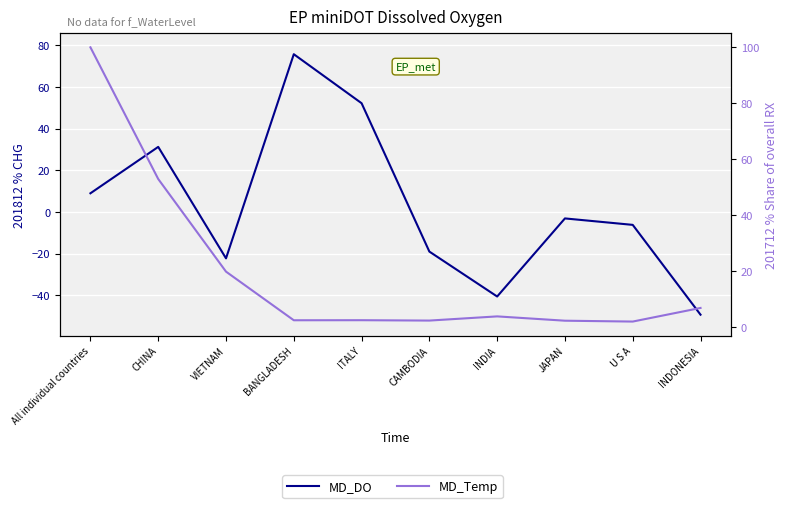

How many lines are shown in the chart?

2